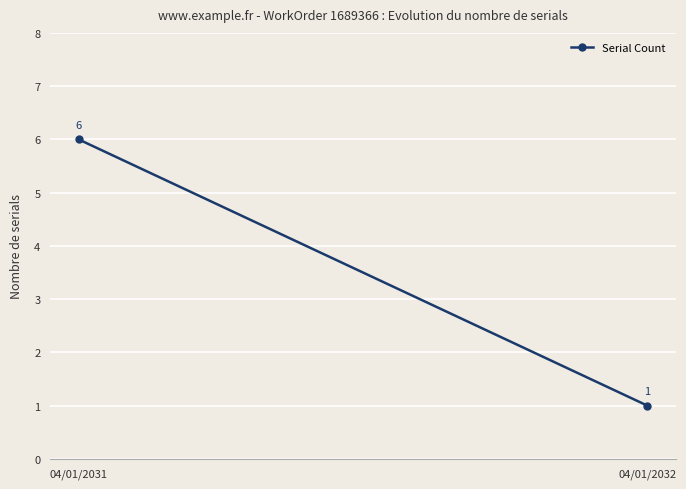

How many lines are shown in the chart?

1